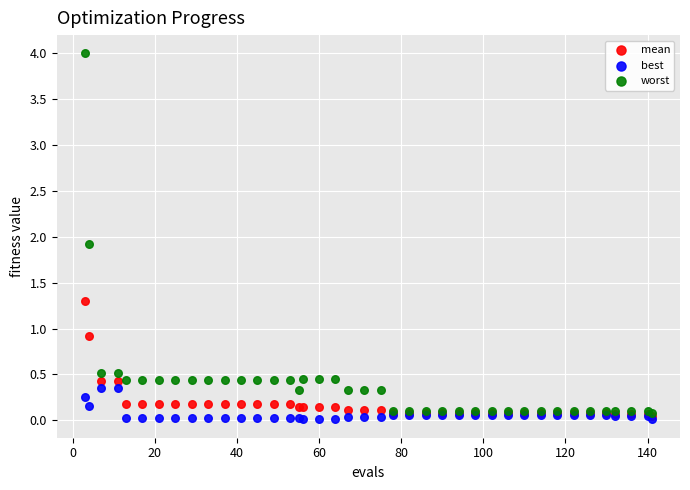

In the worst series, what Y value is closest to 2?

1.9